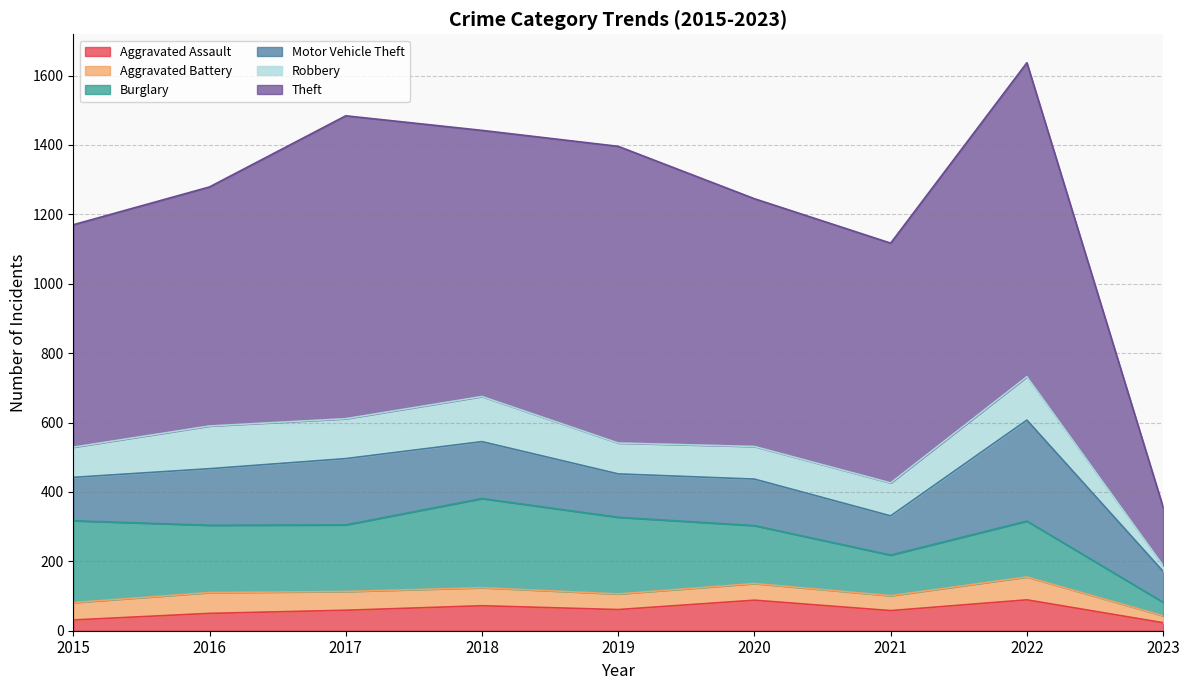

Is it true that Aggravated Battery equals 66 at 2022?

True